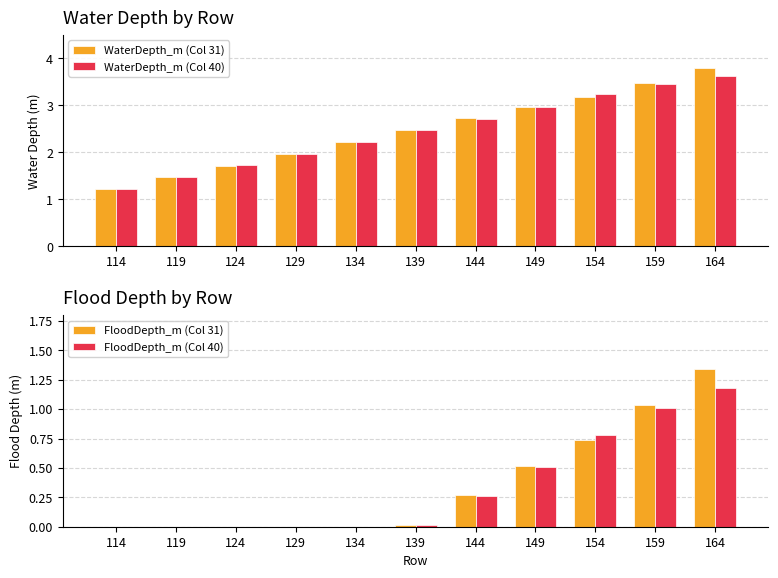

At how many categories does at least one series exceed 2?

7